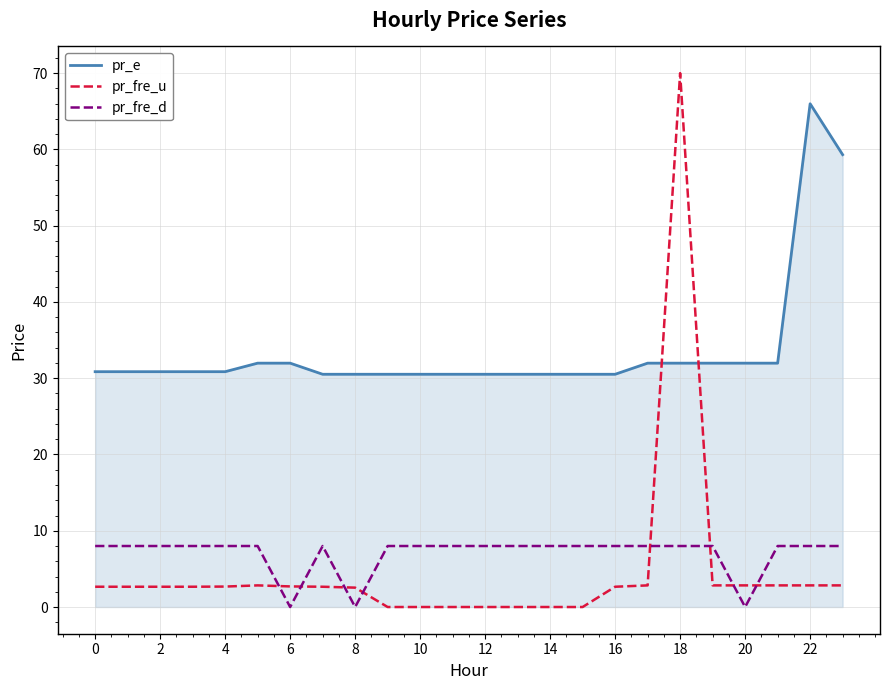

What is the maximum value for pr_fre_u?

70.0